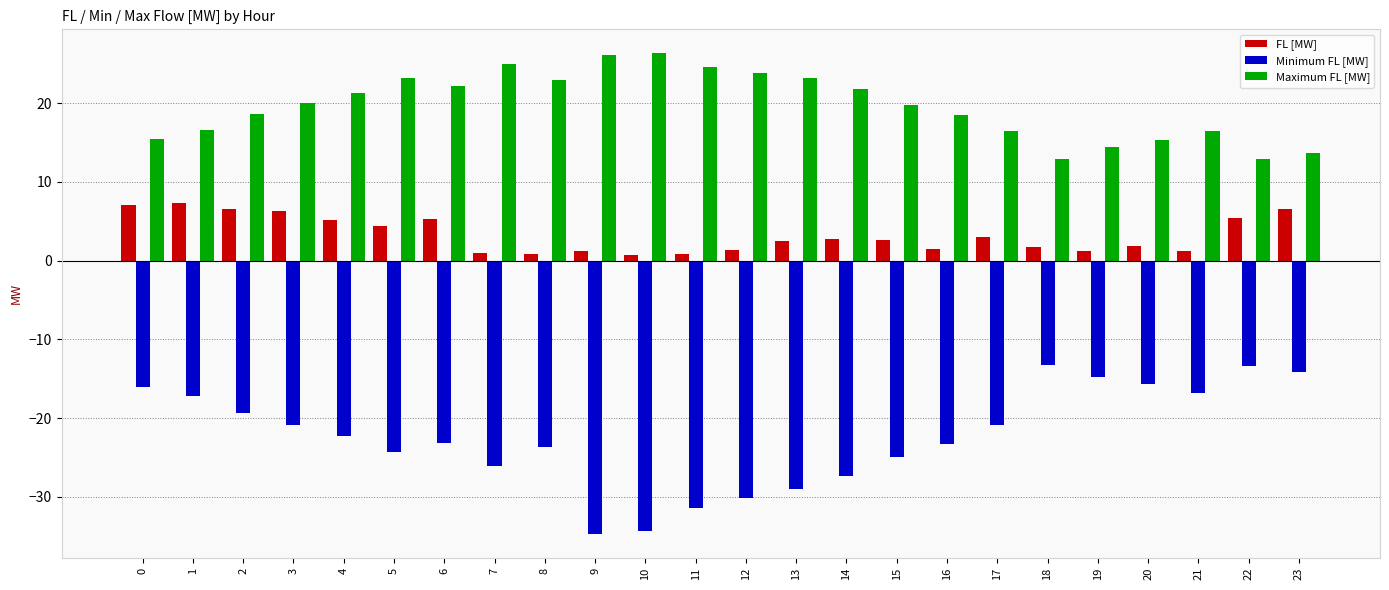

What is the average value of the Minimum FL [MW] series?

-22.4